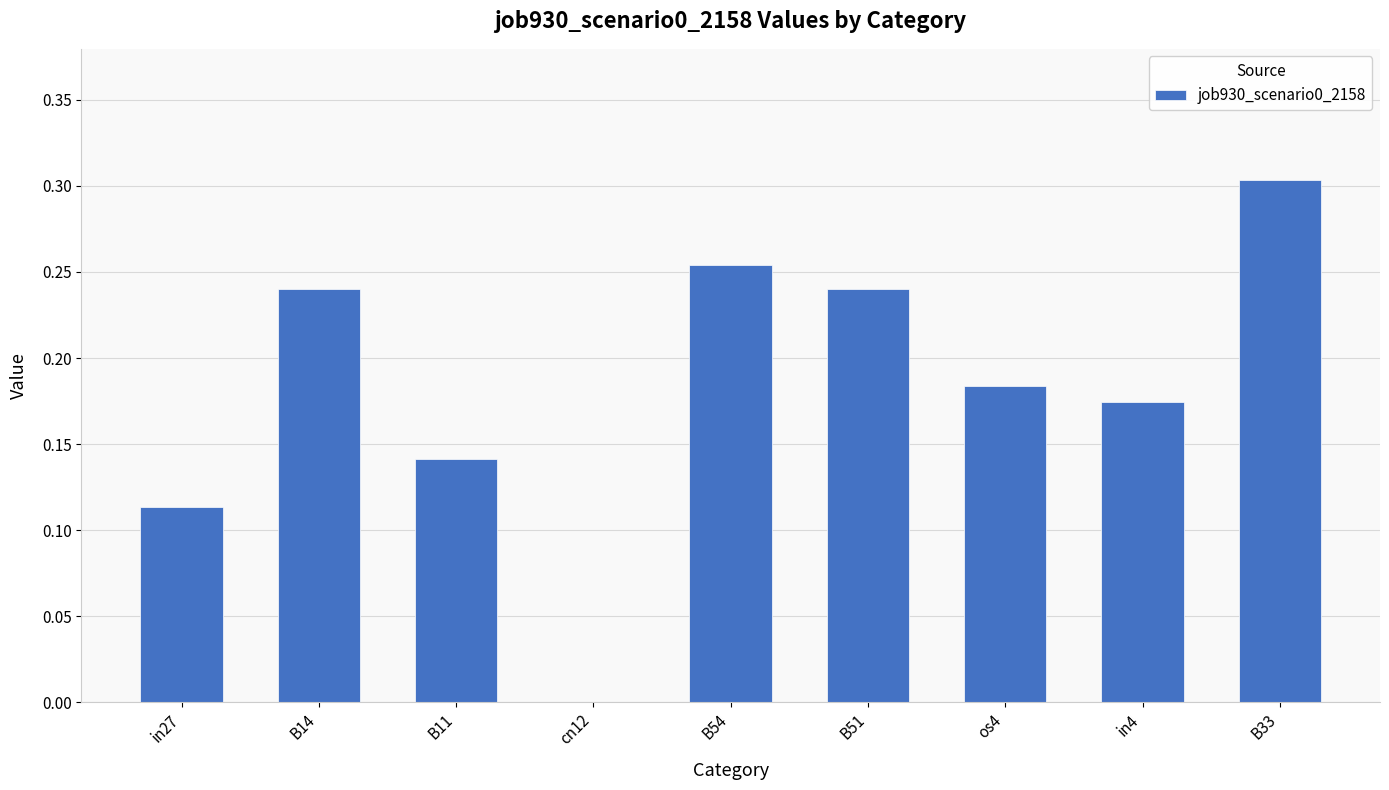

Which label corresponds to the largest value in the chart?

B33